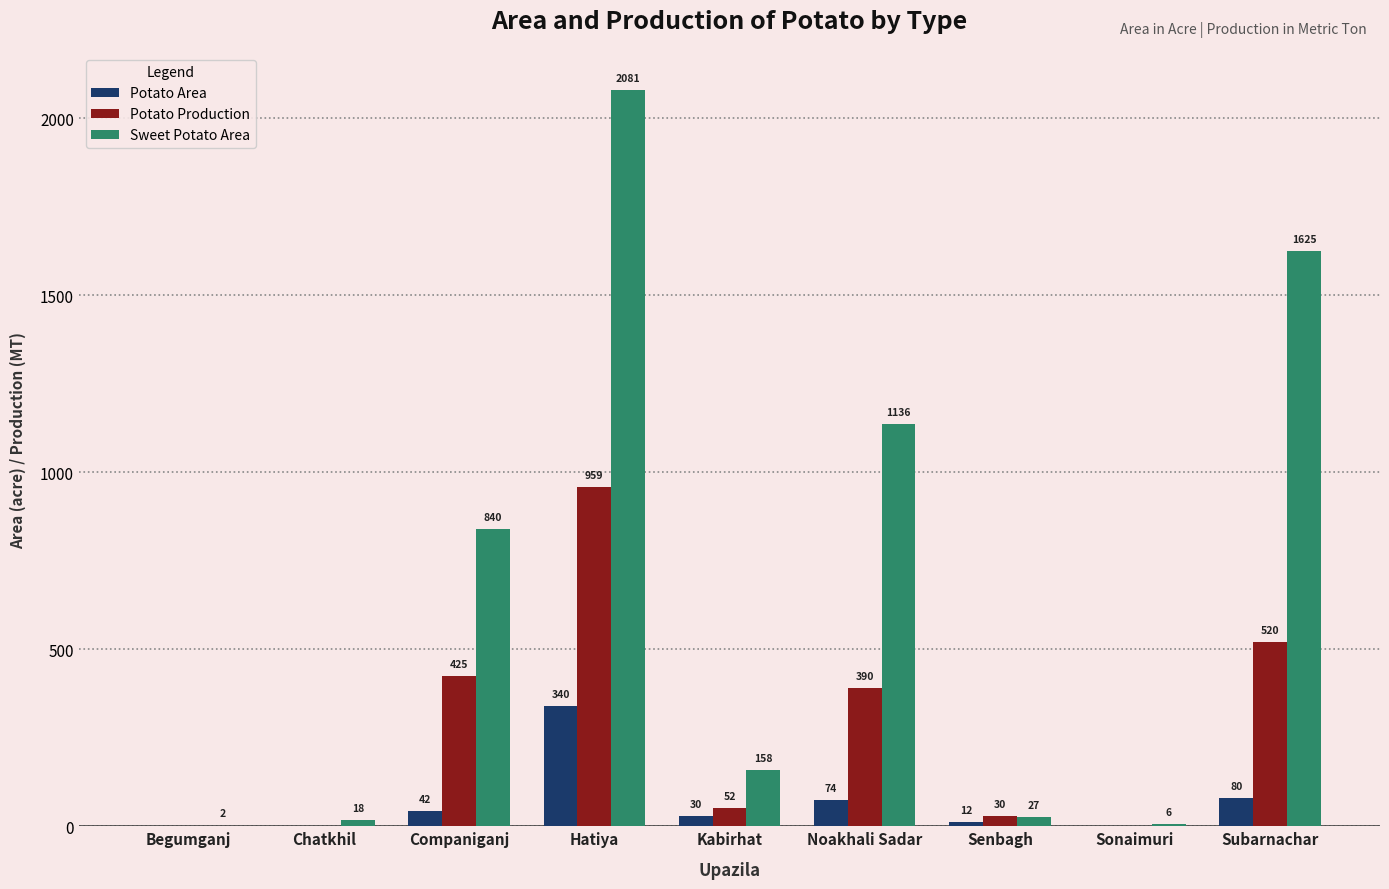

Reading left to right, transcribe all the data shown in this chart.

Potato Area: Begumganj=0	Chatkhil=0	Companiganj=42	Hatiya=340	Kabirhat=30	Noakhali Sadar=74	Senbagh=12	Sonaimuri=0	Subarnachar=80
Potato Production: Begumganj=0	Chatkhil=0	Companiganj=425	Hatiya=959	Kabirhat=52	Noakhali Sadar=390	Senbagh=30	Sonaimuri=0	Subarnachar=520
Sweet Potato Area: Begumganj=2	Chatkhil=18	Companiganj=840	Hatiya=2081	Kabirhat=158	Noakhali Sadar=1136	Senbagh=27	Sonaimuri=6	Subarnachar=1625